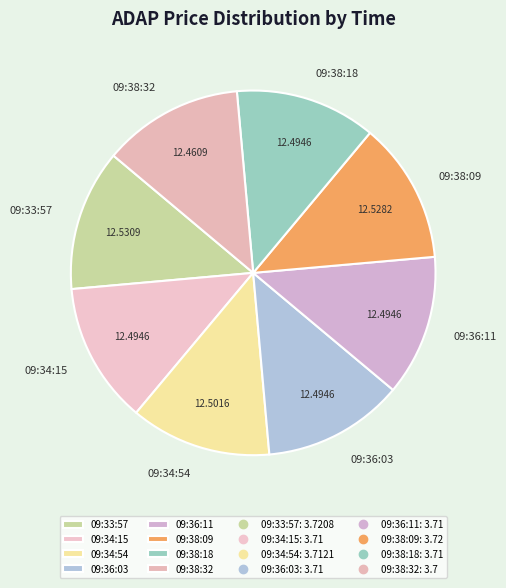

Does 09:34:15 represent more than half of the total?

No